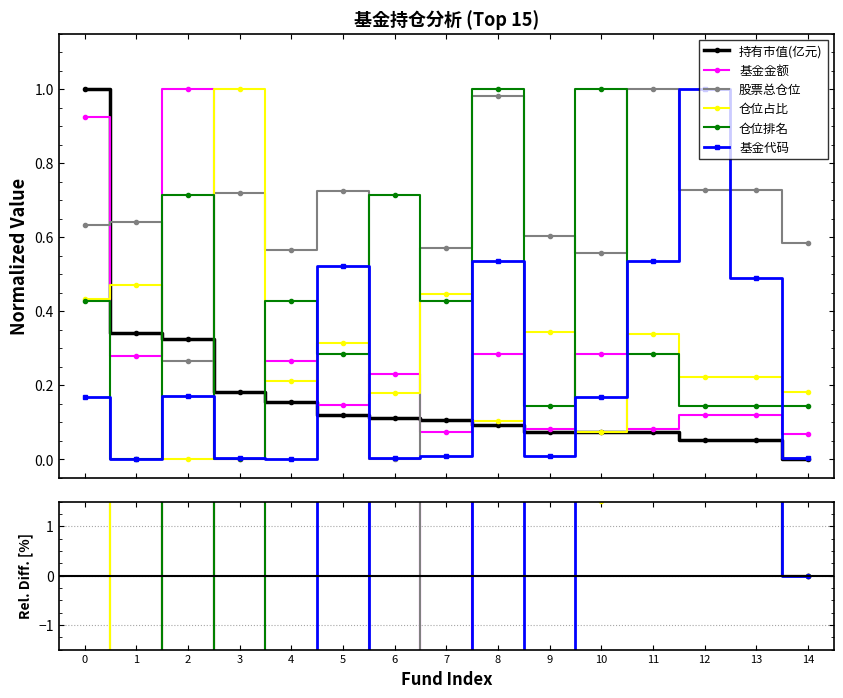

Rank the series at 0 from lowest to highest value.

基金代码, 仓位排名, 仓位占比, 股票总仓位, 基金金额, 持有市值(亿元)